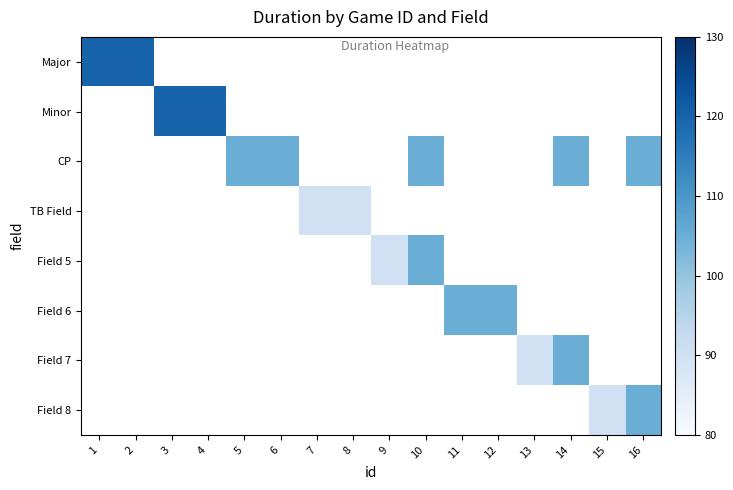

How many positive values does the Field 8 series have?

2